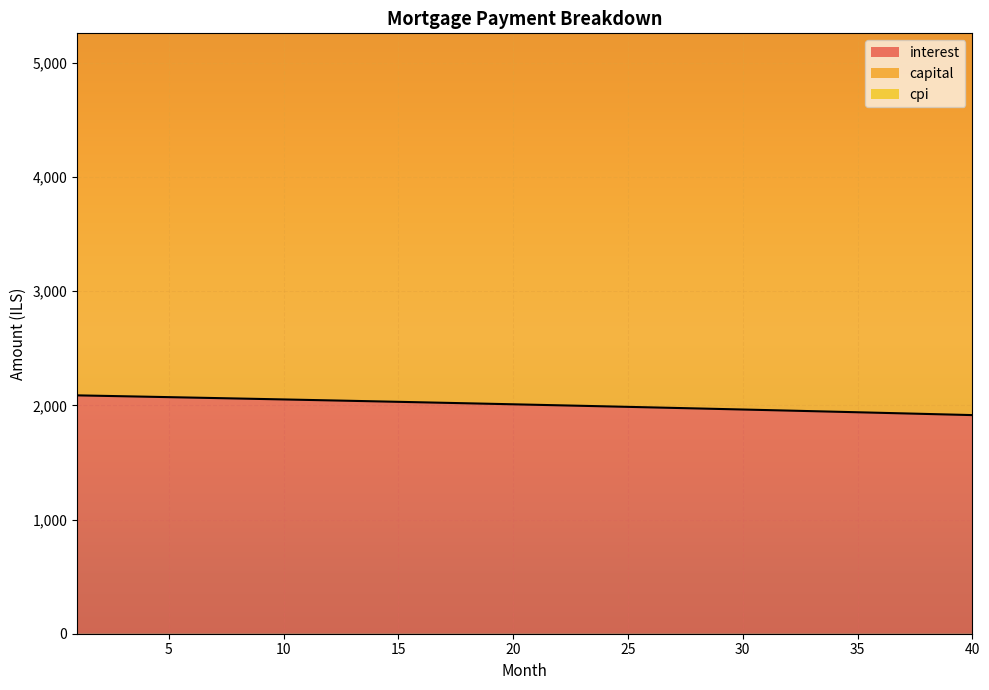

True or false: interest and capital cross at least once.

False